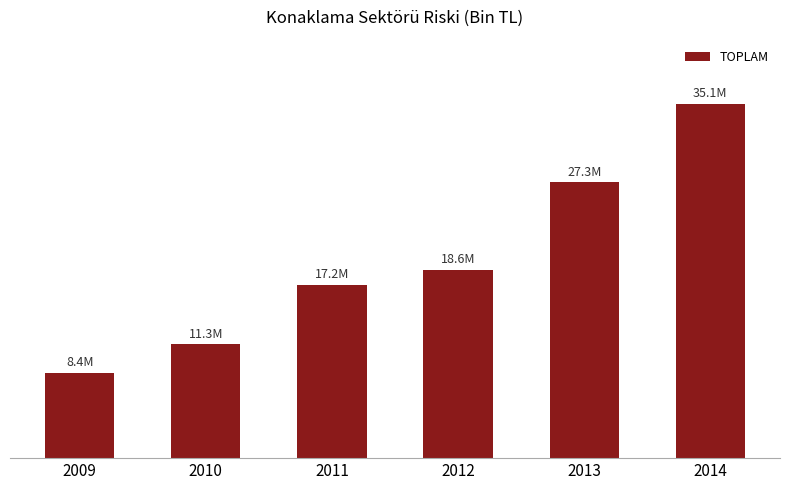

Between 2012 and 2013, which is larger?

2013